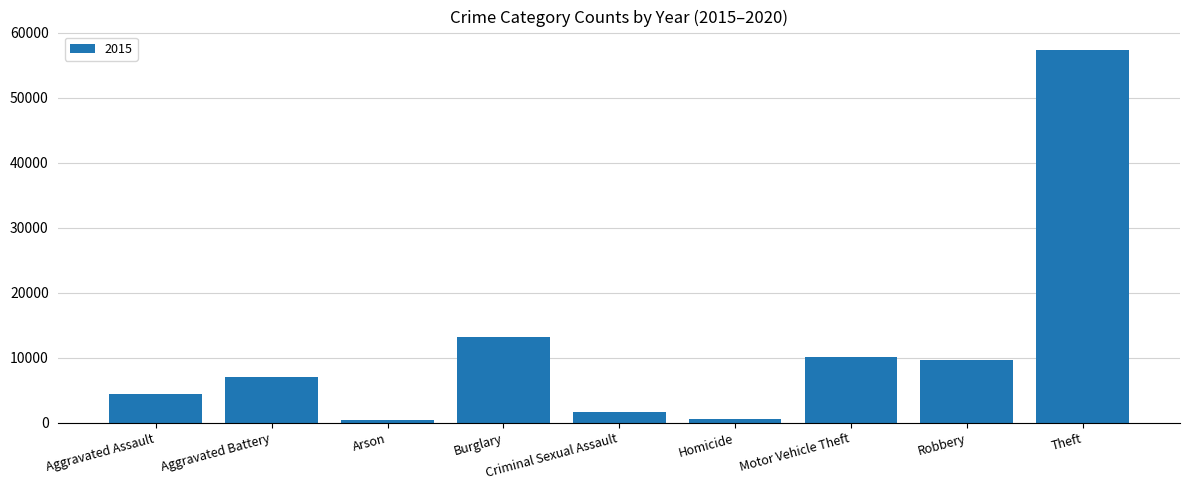

What is the label of the 6th bar from the right?

Burglary